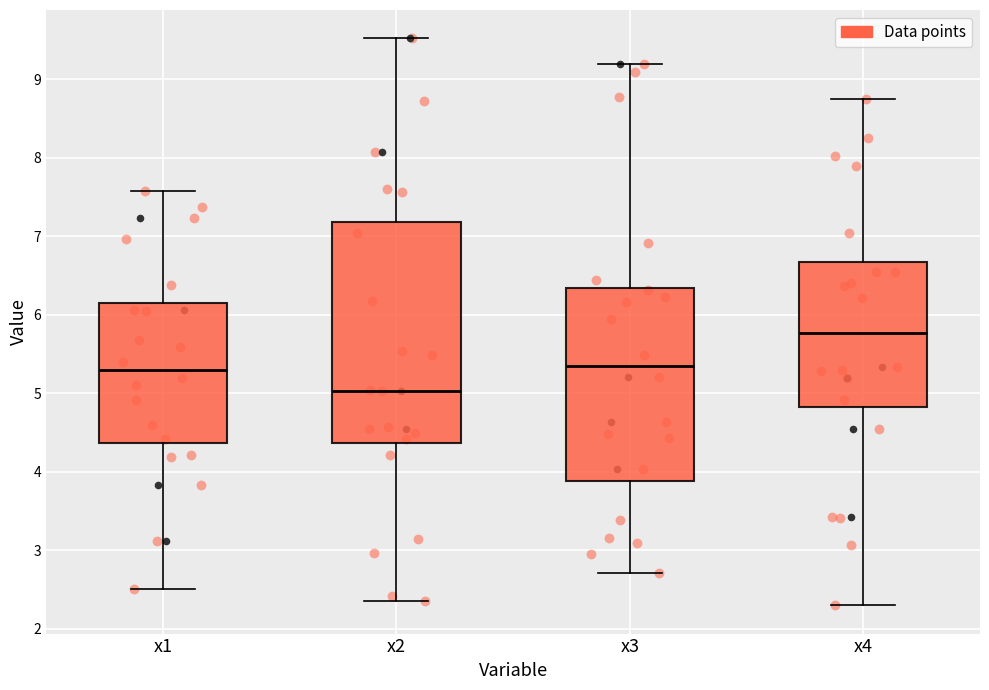

Reading left to right, read every box against the y-axis: the position of its median line, the range the box covers, and the ends of its whiskers. The values are not printed on the chart, so give them approximately, as read against the axis.

x1: median 5.3, box 4.4 to 6.1, whiskers 2.5 to 7.6
x2: median 5.0, box 4.4 to 7.2, whiskers 2.3 to 9.5
x3: median 5.3, box 3.9 to 6.3, whiskers 2.7 to 9.2
x4: median 5.8, box 4.8 to 6.7, whiskers 2.3 to 8.7